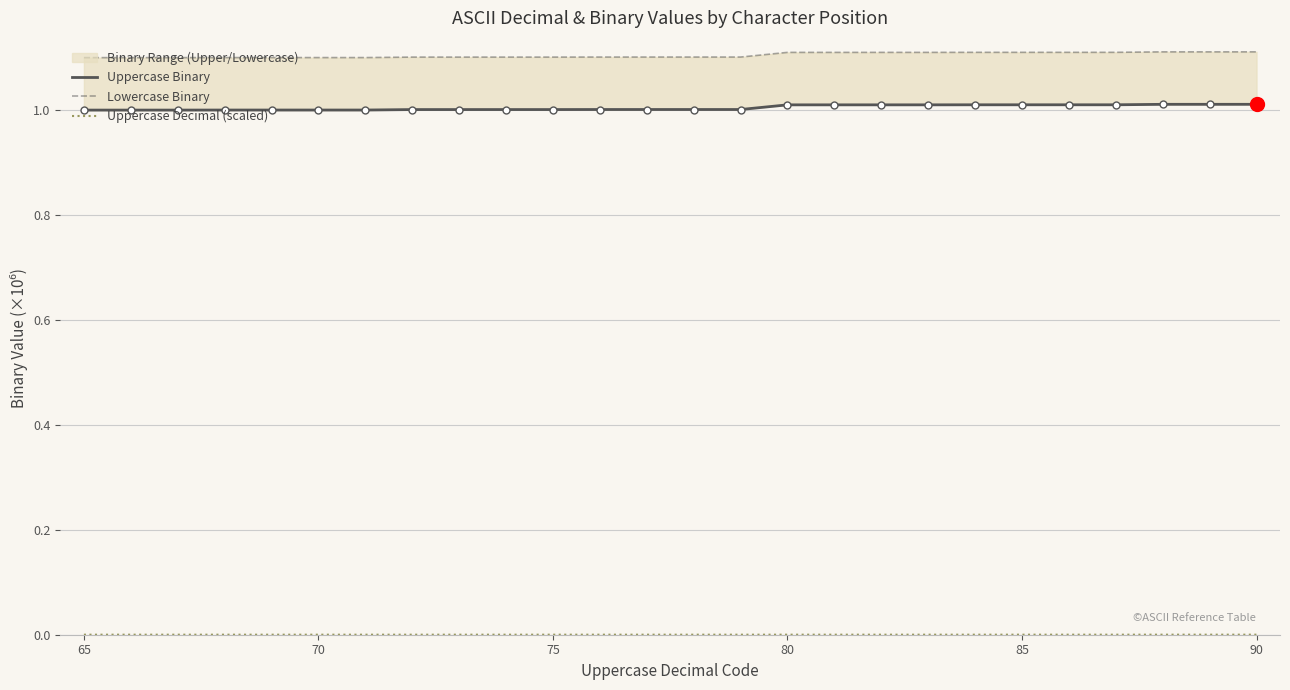

Is it true that Uppercase Decimal (scaled) equals 0.0 at 85?

True